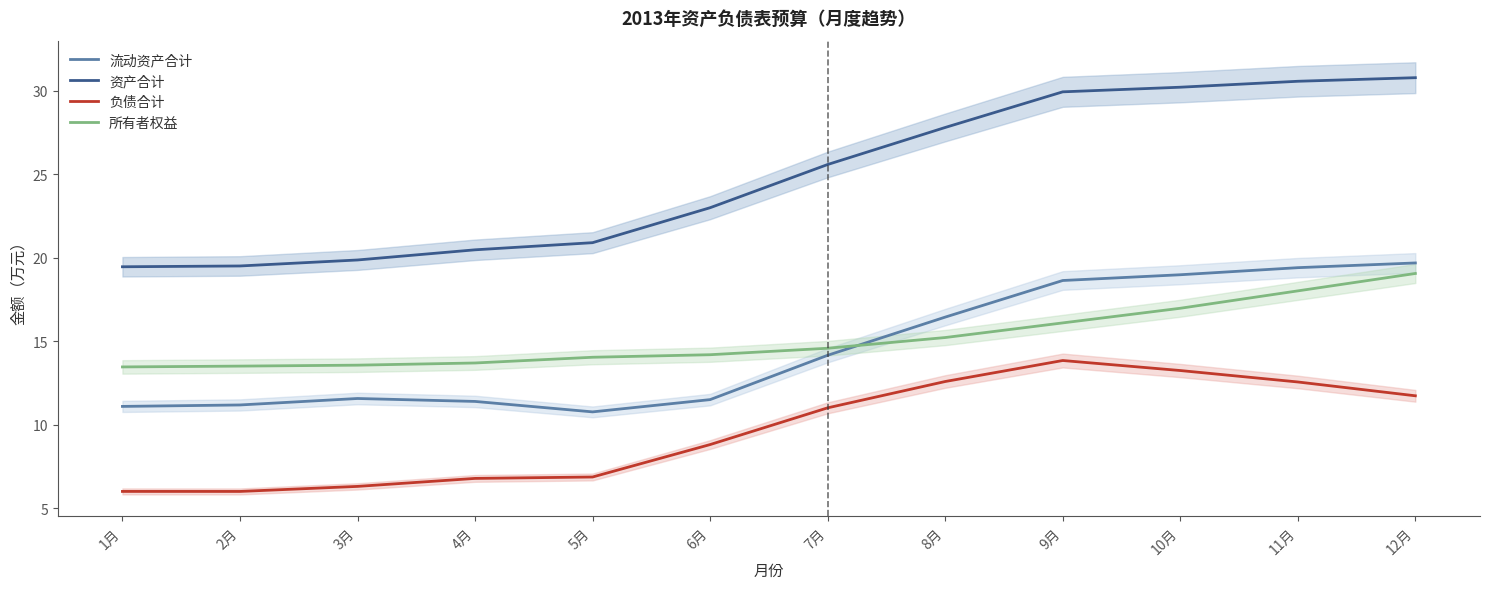

What is the total value across all series at 4月?

52.3